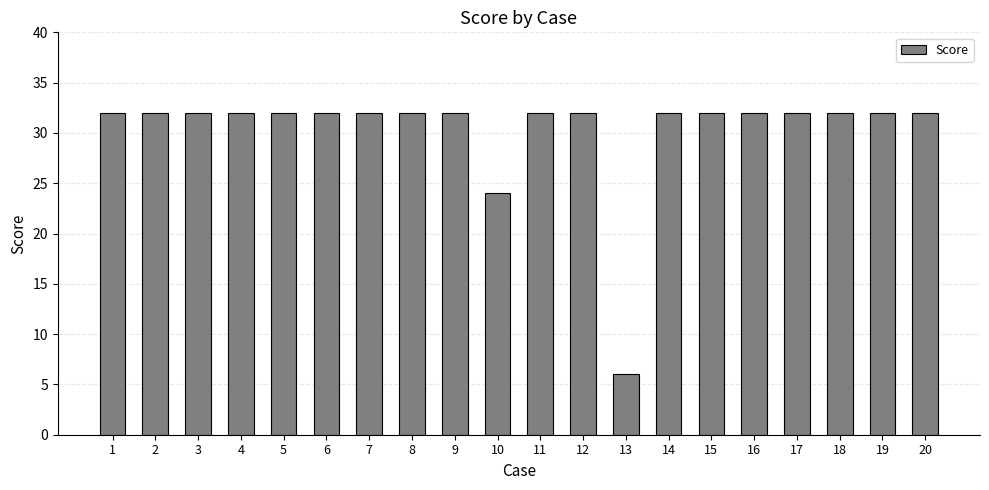

What is the minimum value shown in the chart?

6